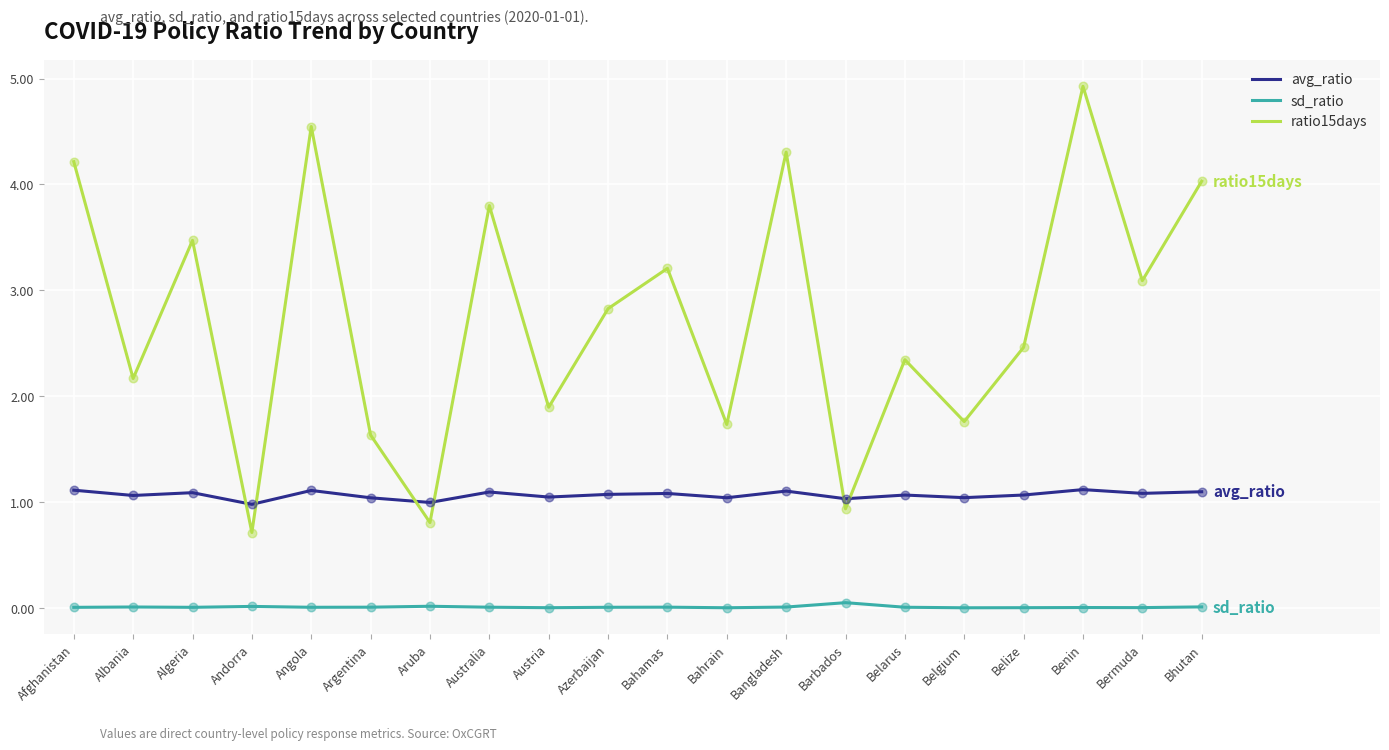

Which series has the largest range (max minus min)?

ratio15days